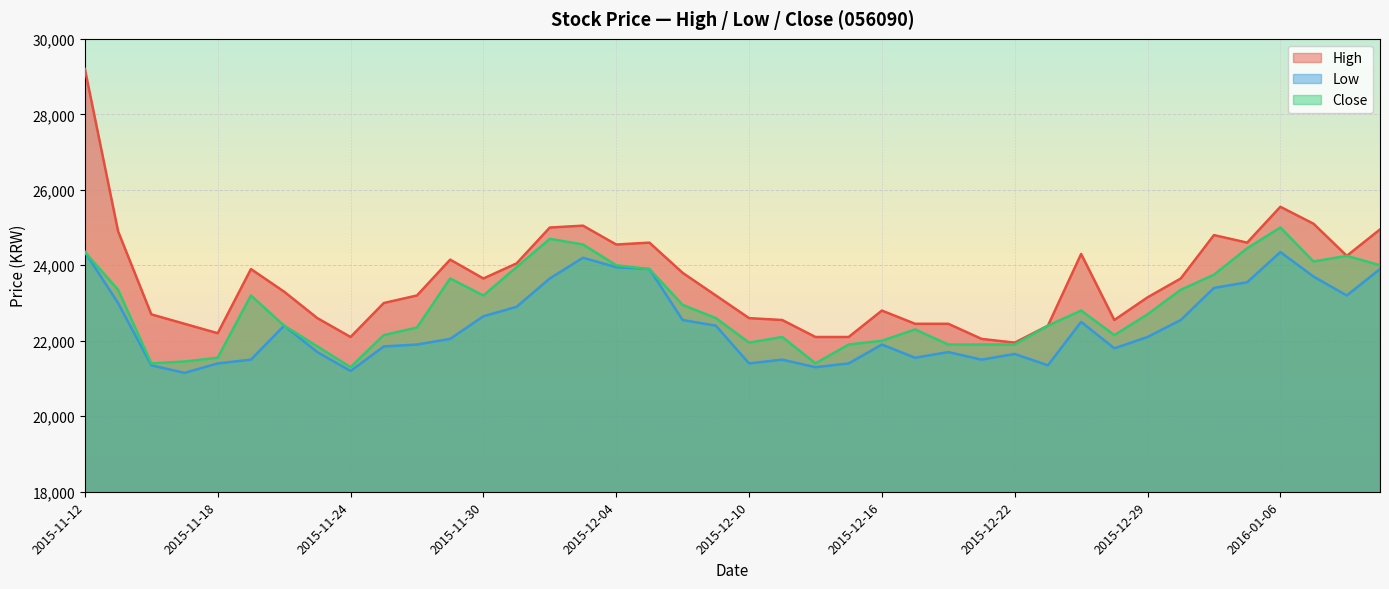

The Low series shows 33273 at 2015-11-19. True or false?

False